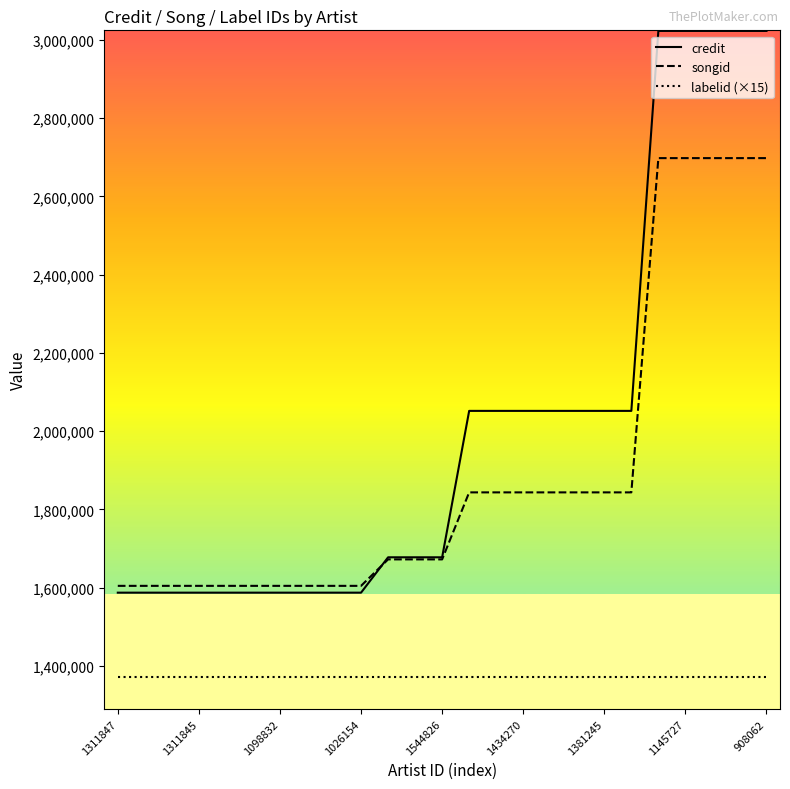

List the series in order of their overall mean, highest first.

credit, songid, labelid (×15)